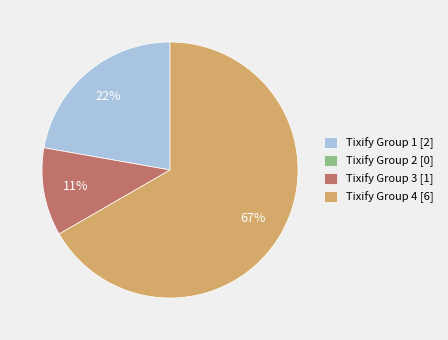

To the nearest percent, what percentage of the pie is Tixify Group 1?

22%